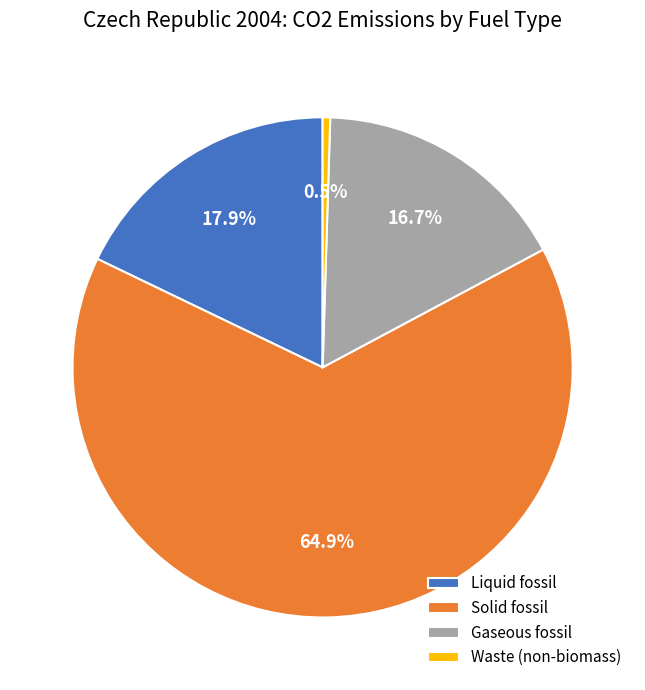

Count the number of slices in the pie.

4